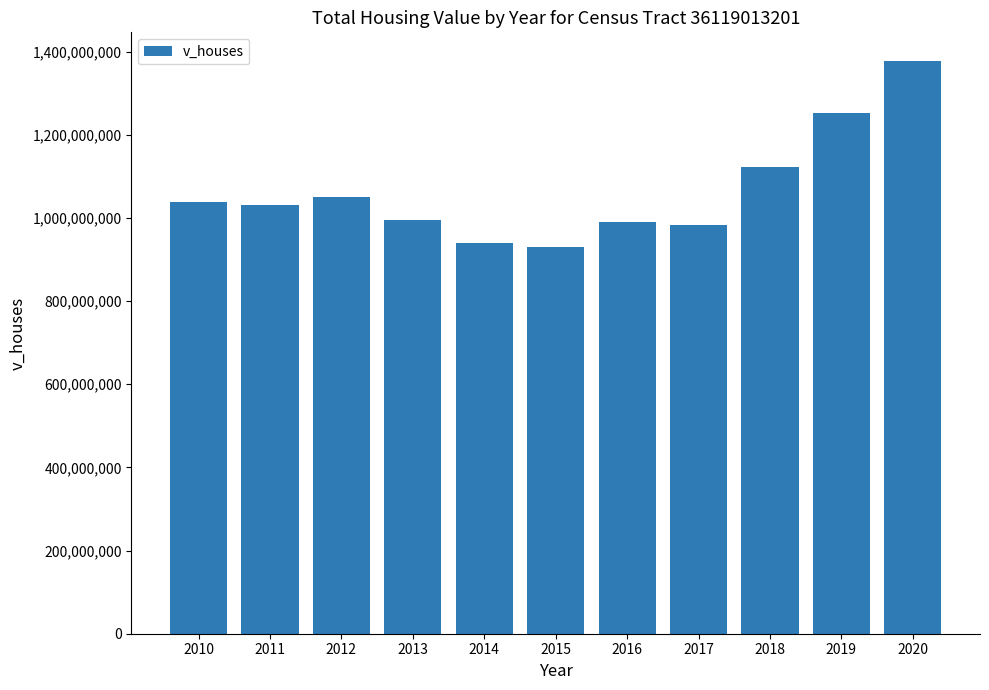

Is it true that the value at 2019 is 1742054659?

False